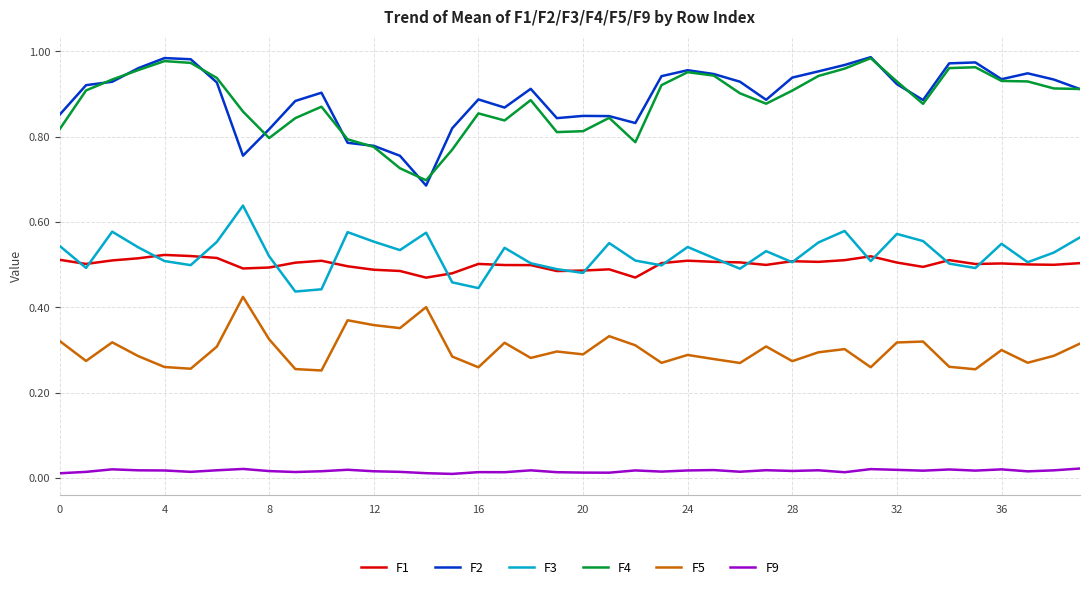

Does the chart have visible grid lines?

Yes